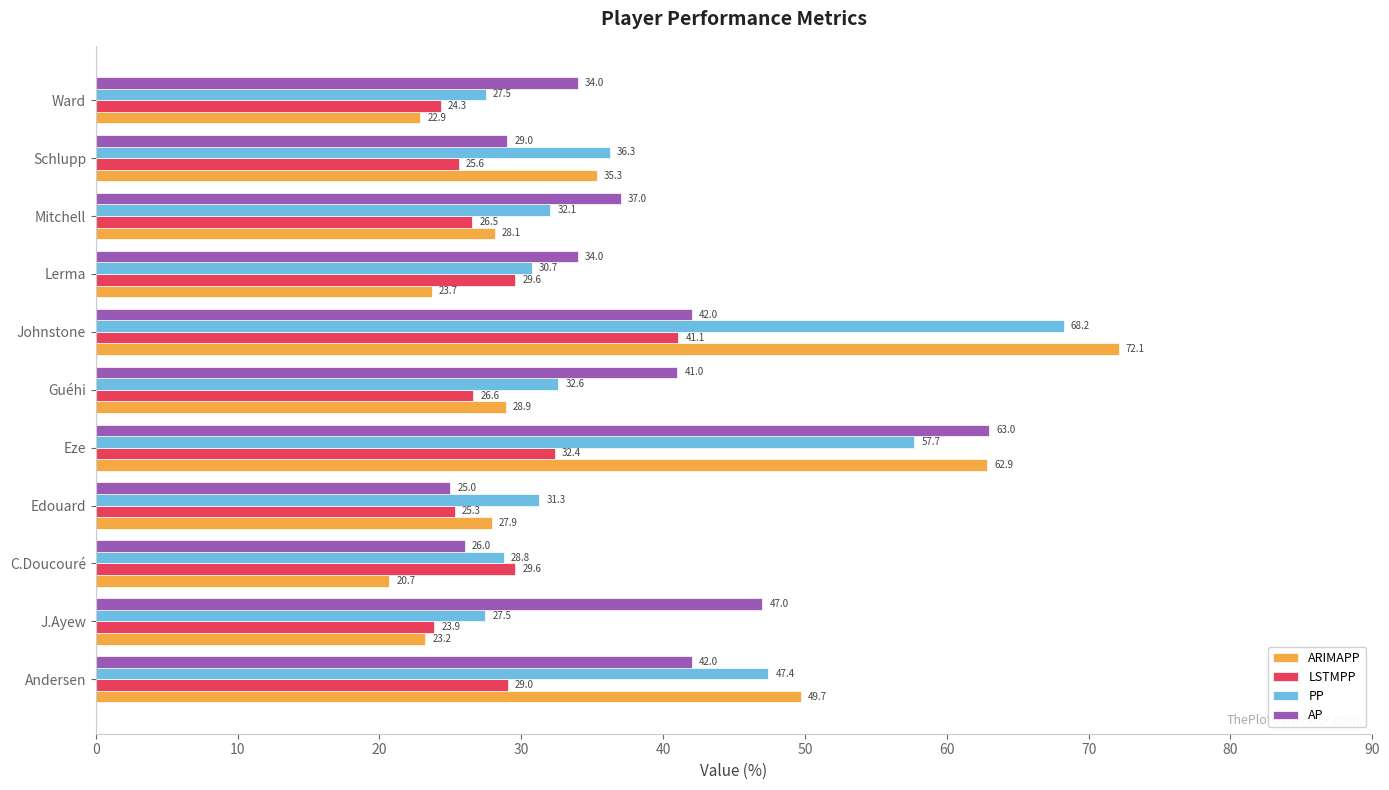

True or false: LSTMPP has a value of 14.5 at Schlupp.

False